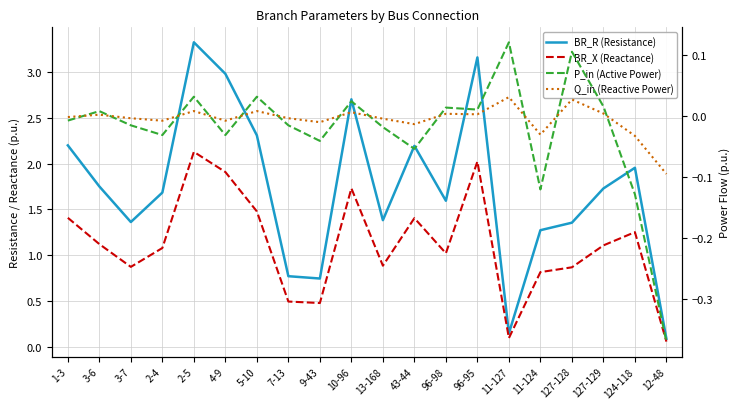

Between 9-43 and 127-129, which is larger?

127-129